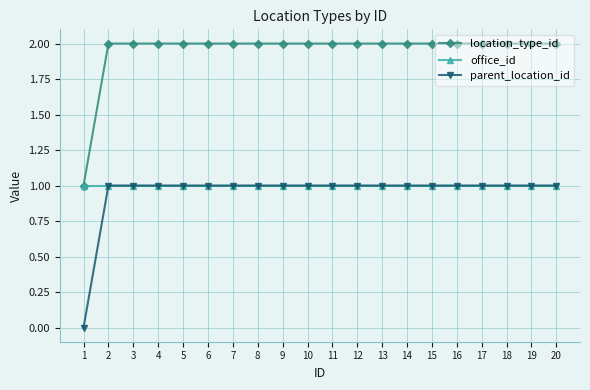

What is the total value across all series at 17?

4